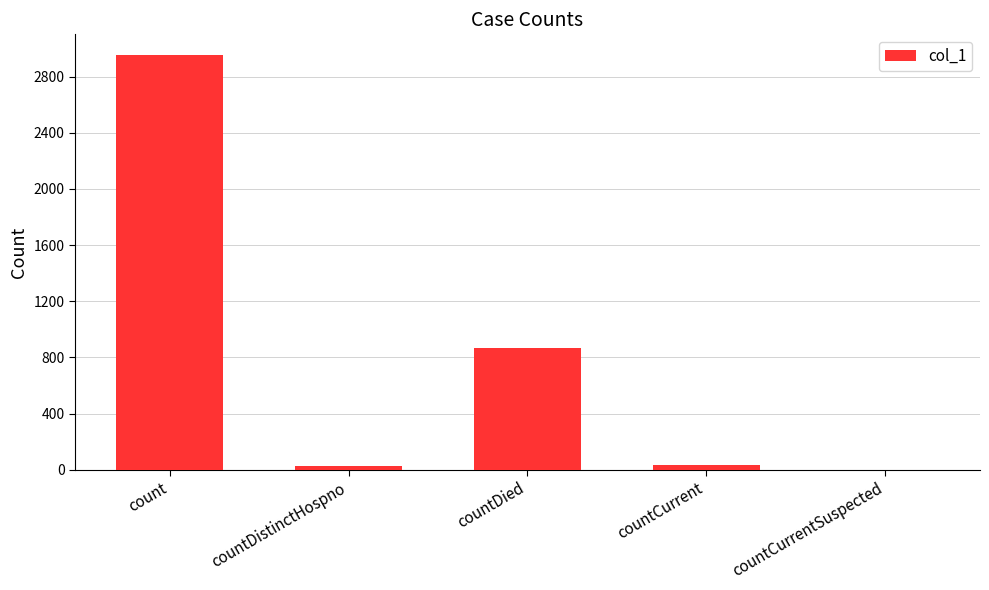

What is the sum of the values at countDied and countDistinctHospno?

892